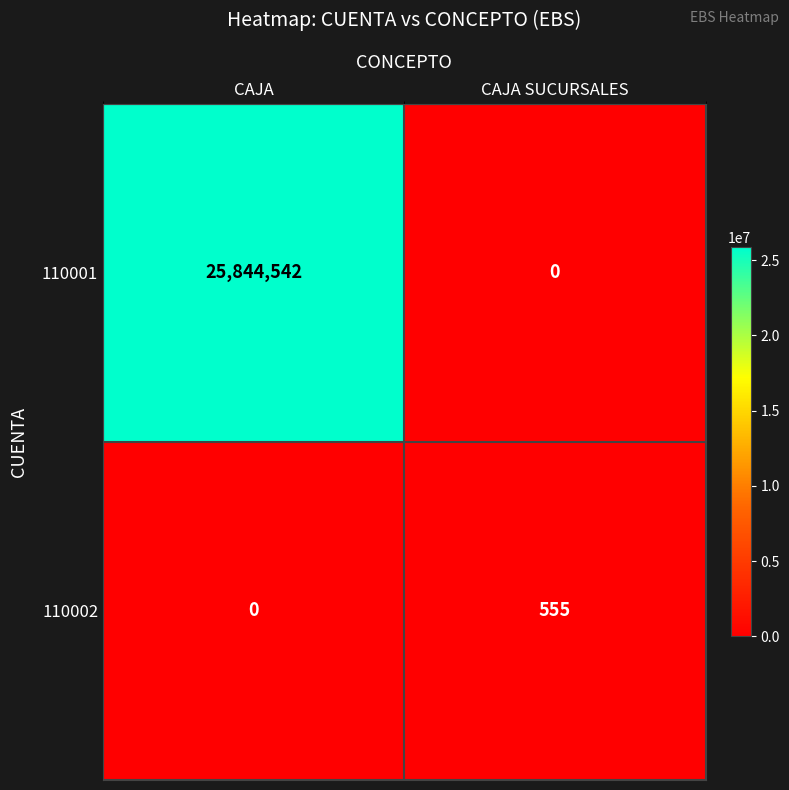

What is the greatest value displayed?

25844542